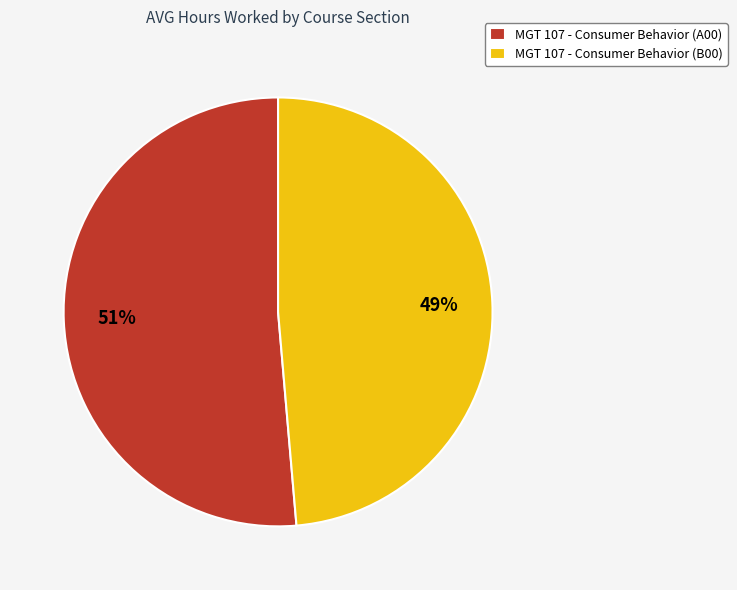

Between MGT 107 - Consumer Behavior (A00) and MGT 107 - Consumer Behavior (B00), which is larger?

MGT 107 - Consumer Behavior (A00)